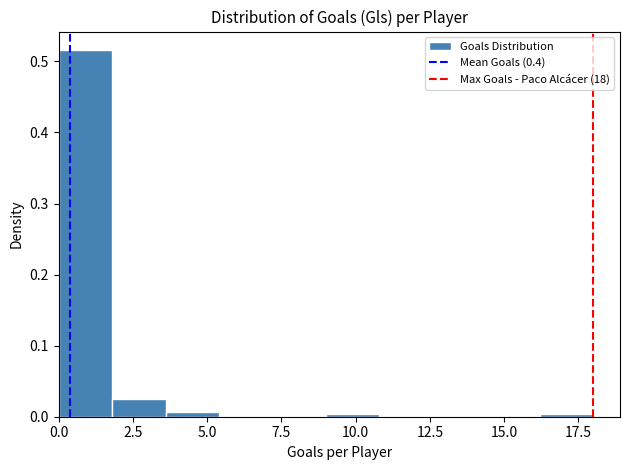

Read against the x-axis, roughly where is the centre of the tallest bar?

1.0